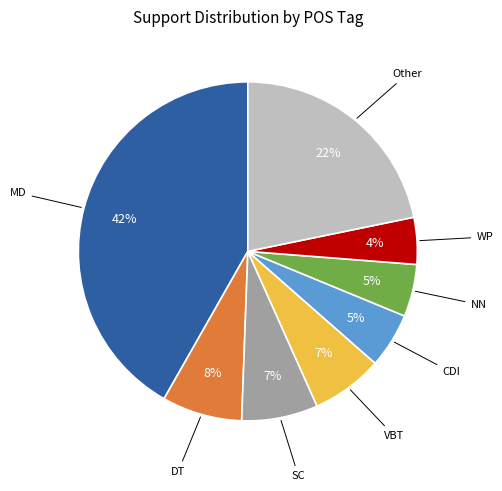

Do VBT and SC together represent more than half of the pie?

No